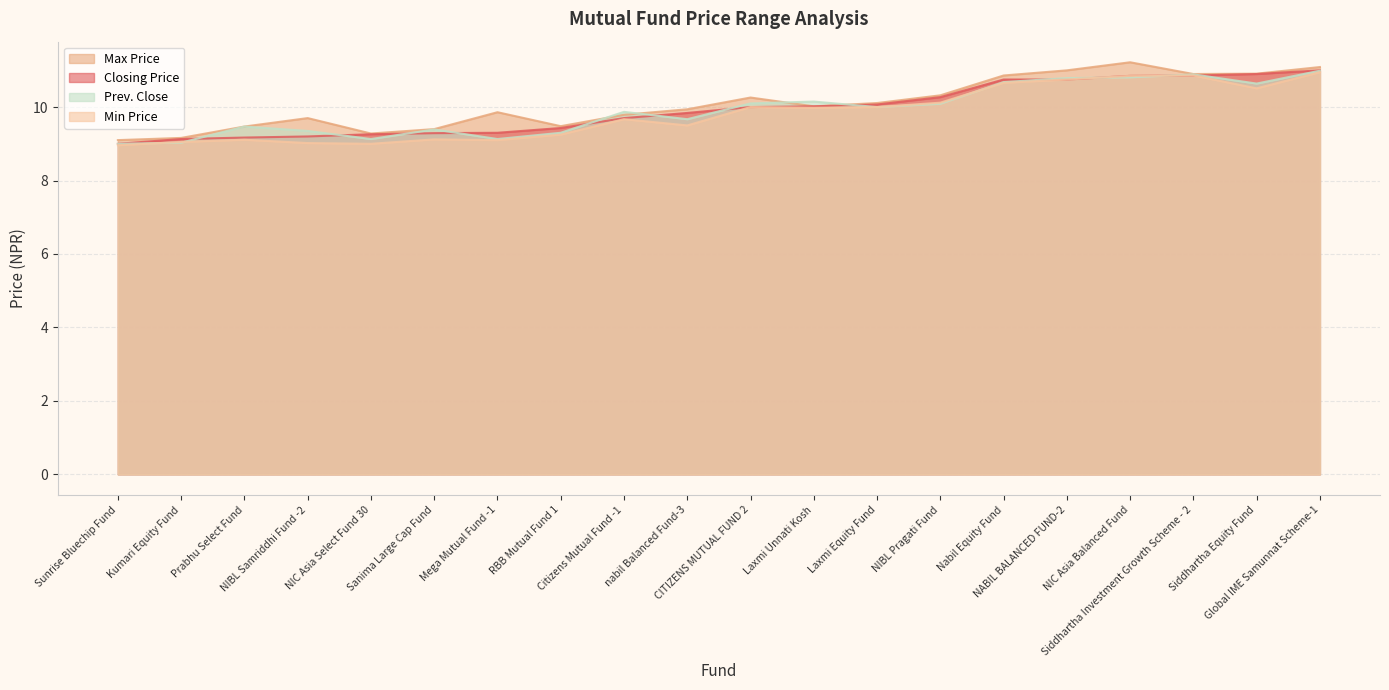

What is the highest value of the Closing Price series?

11.0